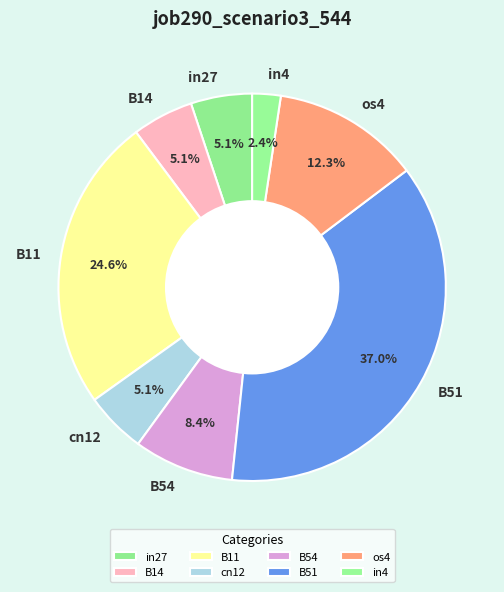

Which category has the biggest portion of the pie?

B51